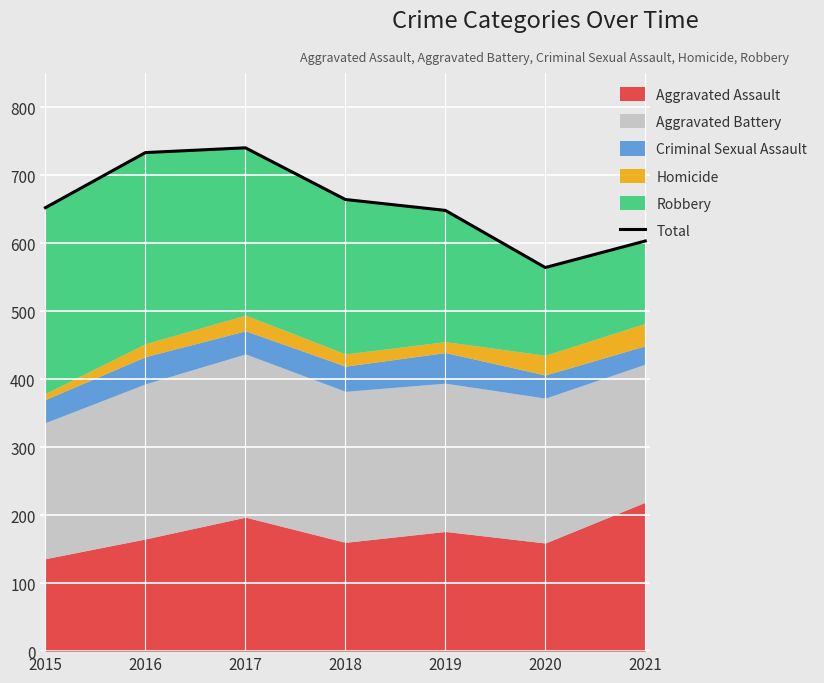

True or false: the data shows 1000 at 2016.

False